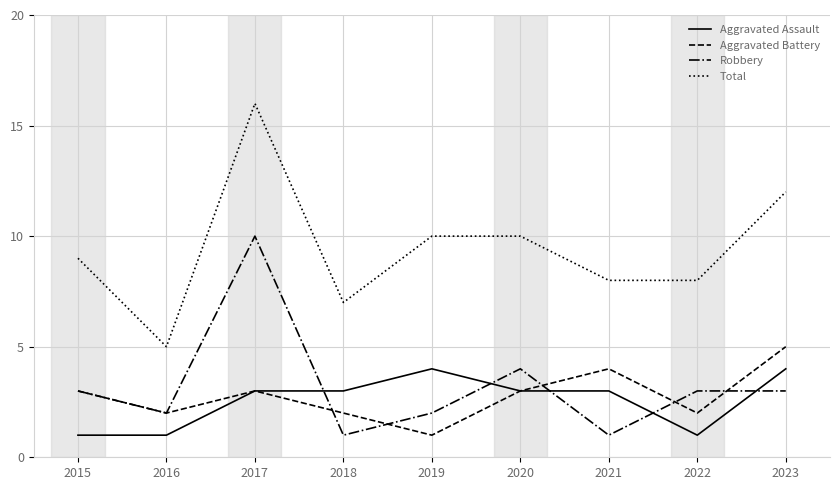

True or false: Aggravated Assault and Total intersect in this chart.

False